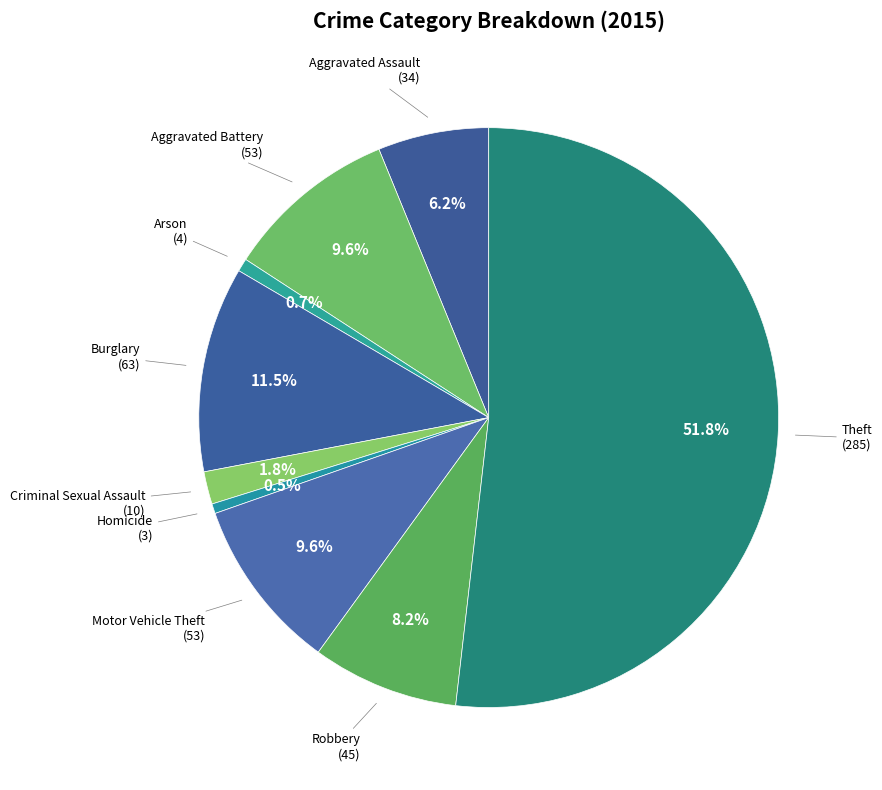

Between Criminal Sexual Assault and Aggravated Assault, which is larger?

Aggravated Assault